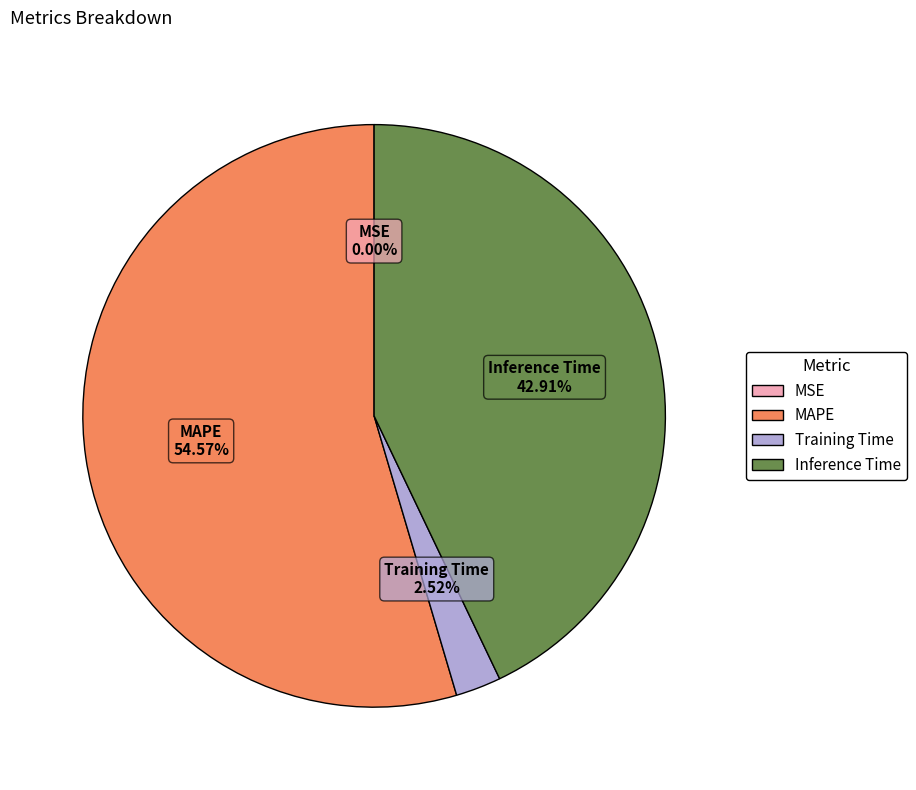

Does Inference Time account for over 50% of the chart?

No